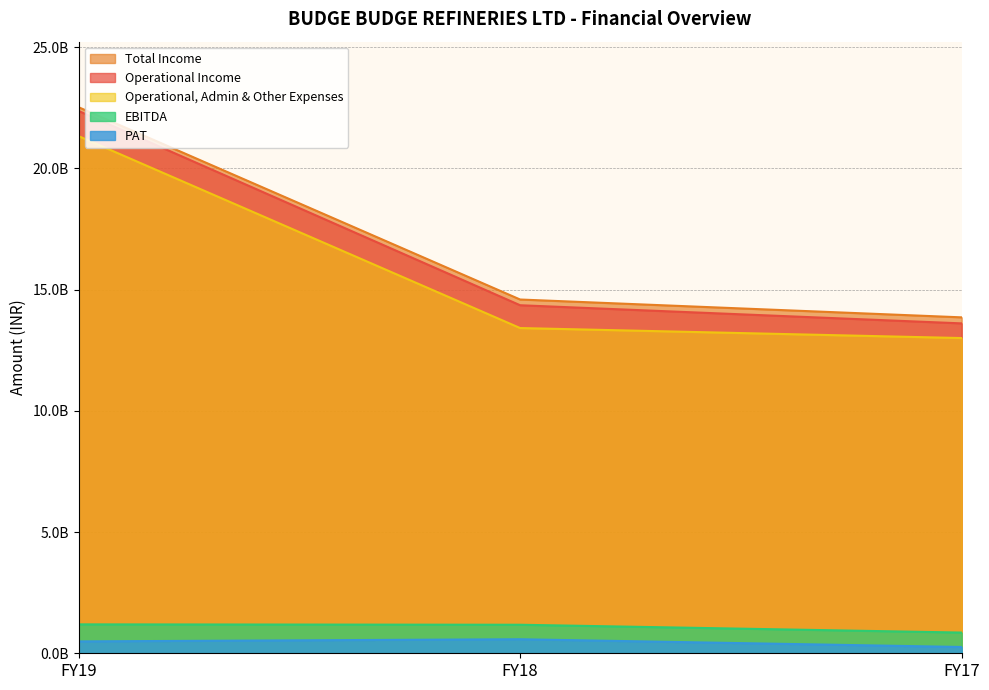

List the labels in order of Operational, Admin & Other Expenses value, smallest first.

FY17, FY18, FY19